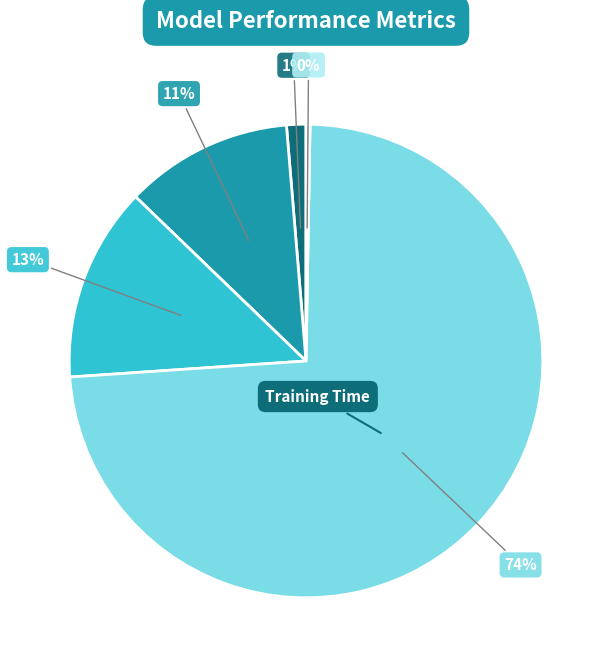

To the nearest percent, what is the average slice percentage?

20%